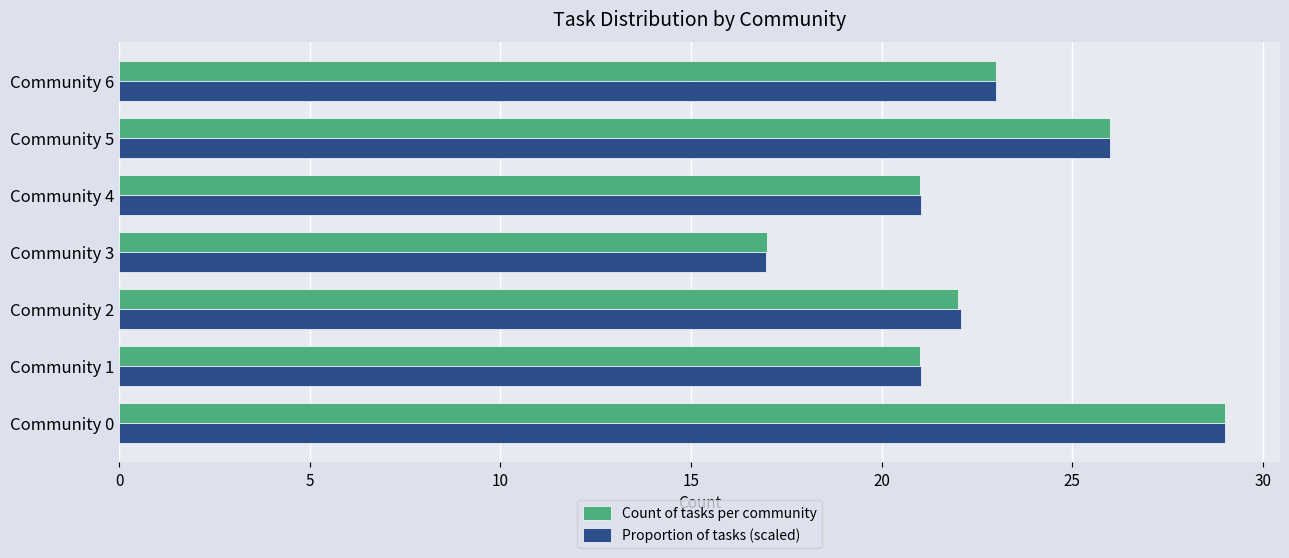

Is the value of Count of tasks per community at Community 5 greater than the value of Proportion of tasks (scaled) at Community 2?

Yes